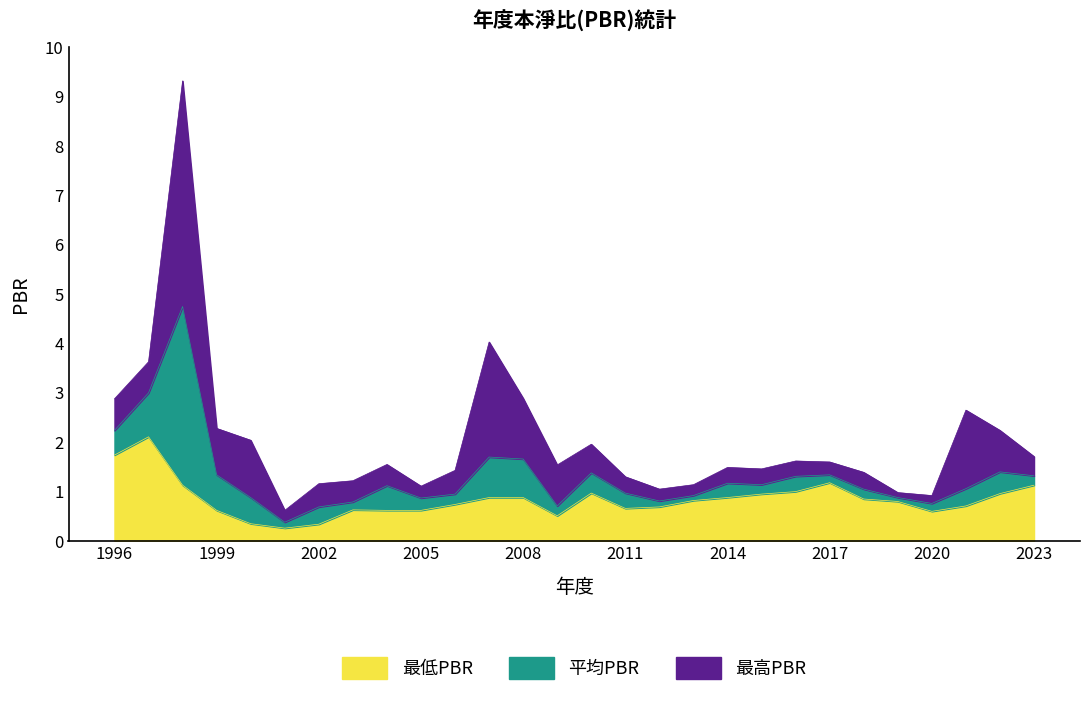

Which series has the widest spread of values?

最高PBR